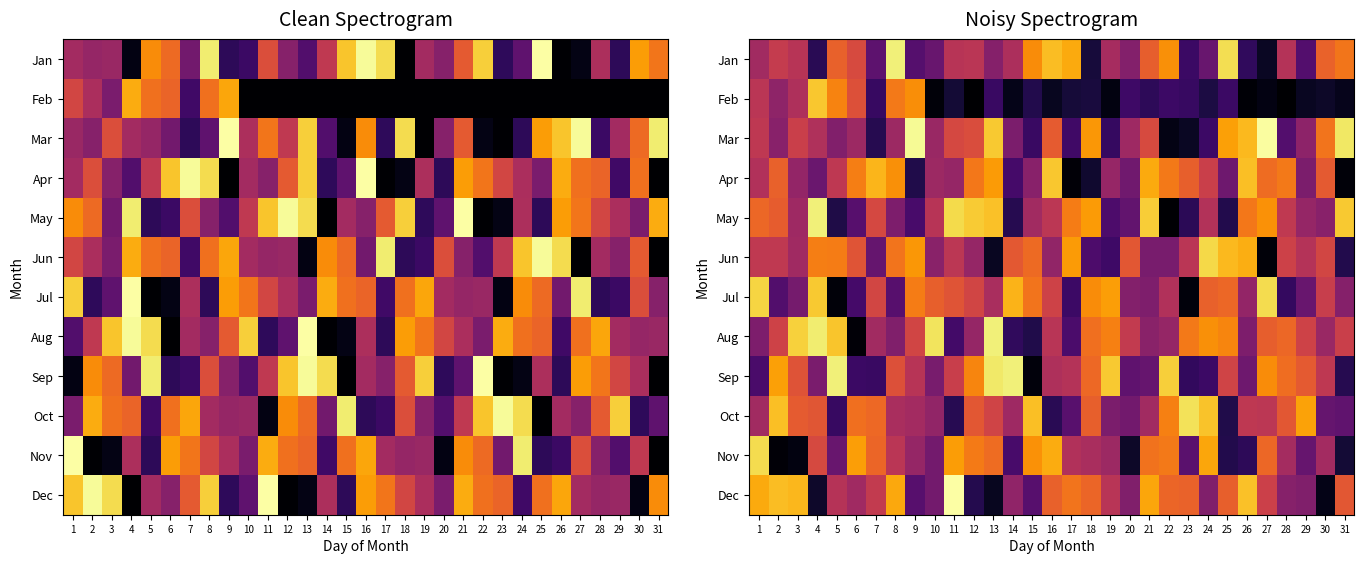

Rank the series at 16 from lowest to highest value.

Feb, Oct, Jun, Sep, Aug, May, Jul, Mar, Dec, Nov, Jan, Apr